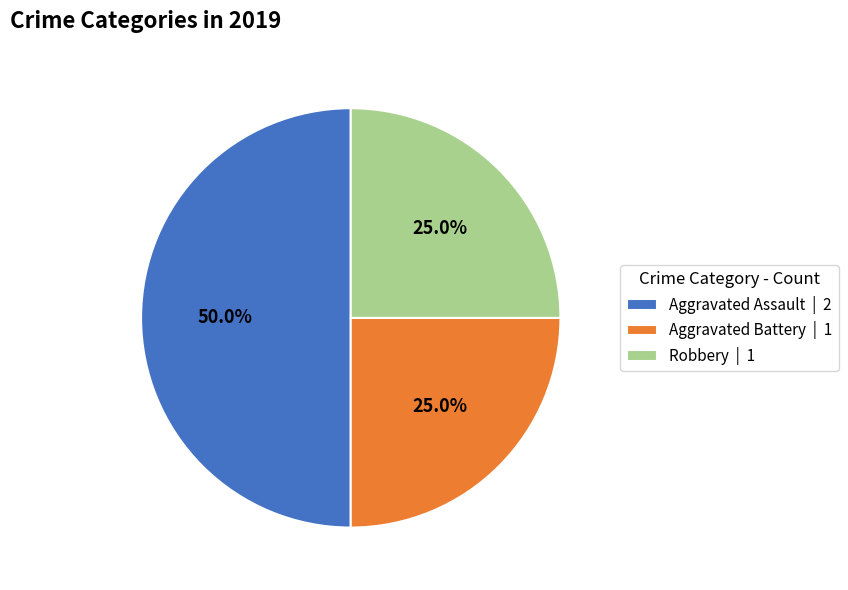

Which category has the biggest portion of the pie?

Aggravated Assault